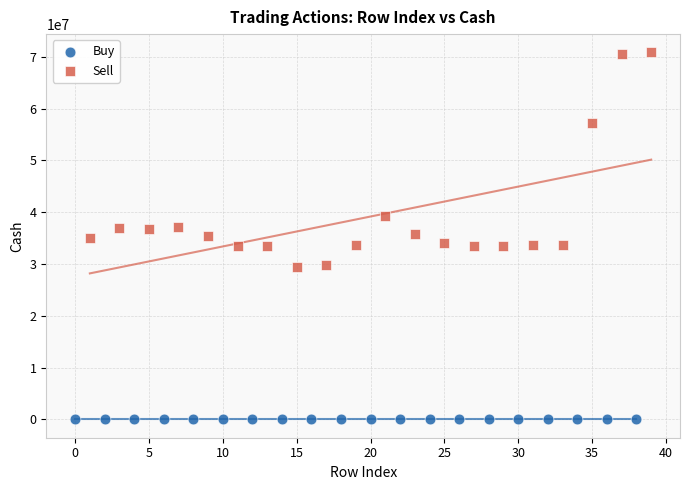

Which series has the widest spread of Y values?

Sell